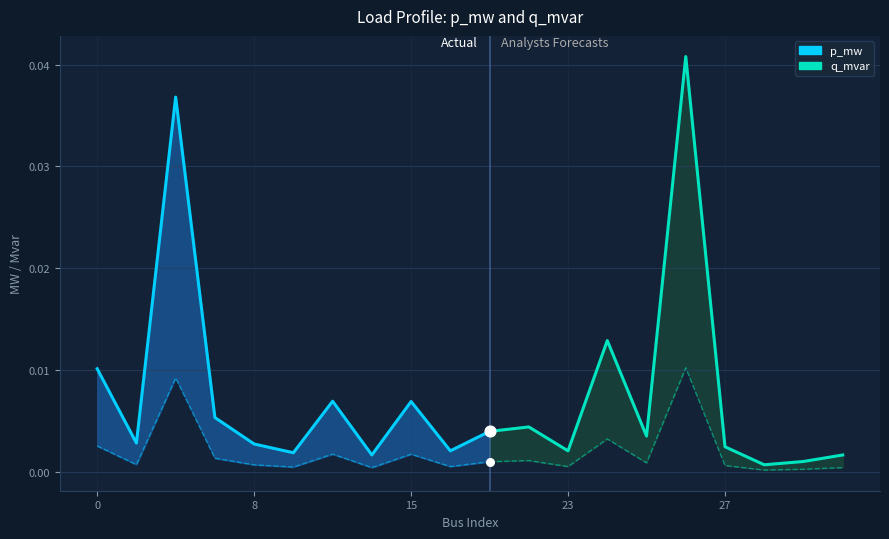

Which series reaches the minimum Y coordinate?

q_mvar